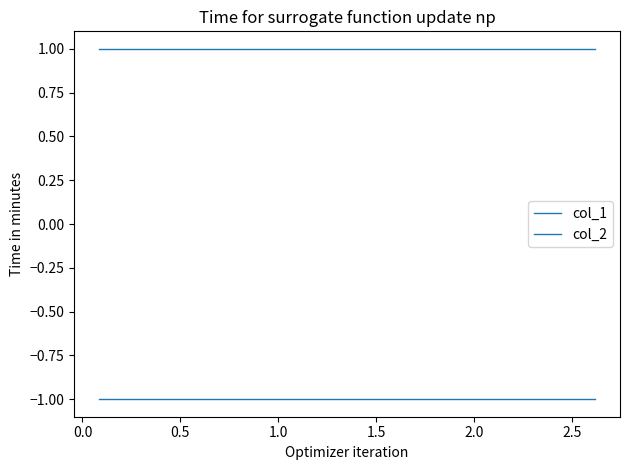

True or false: col_1 and col_2 intersect in this chart.

False